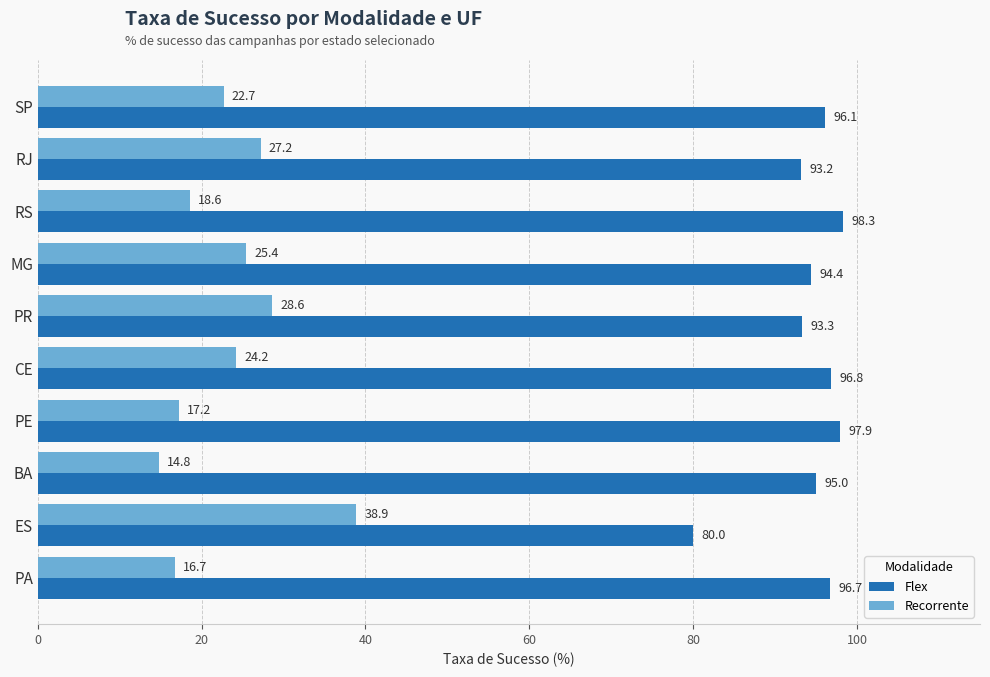

What is the total value across all series at SP?

118.8